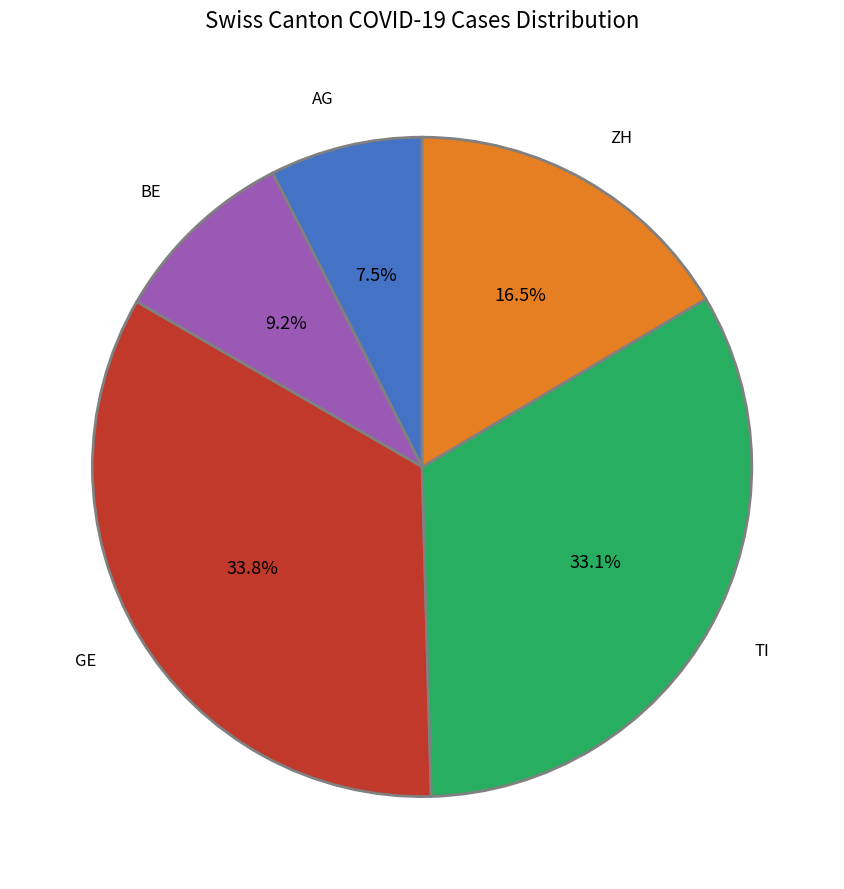

How many segments does this pie chart have?

5